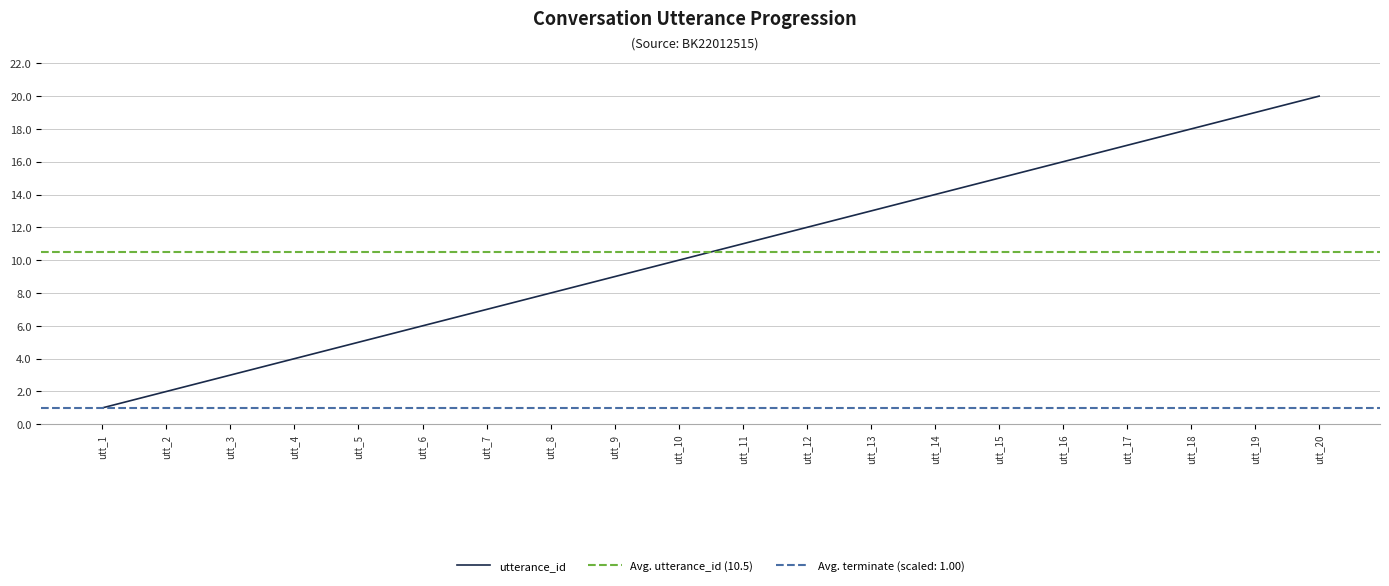

Reading left to right, what are all the values shown in this chart?

1	2	3	4	5	6	7	8	9	10	11	12	13	14	15	16	17	18	19	20